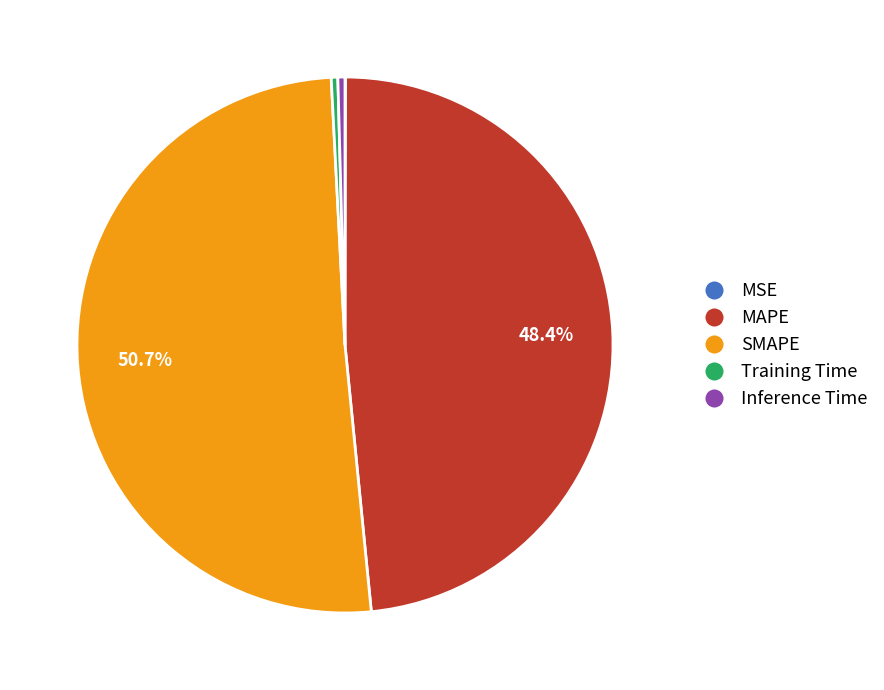

The SMAPE slice represents 51% of the pie. True or false?

True